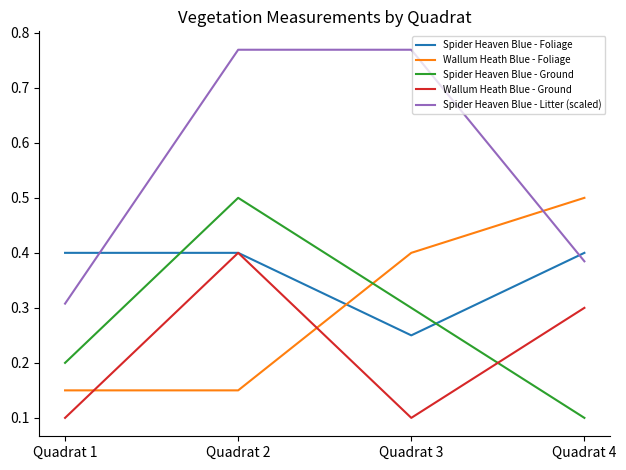

In Wallum Heath Blue - Ground, how many points are higher than both neighbors (excluding endpoints)?

1